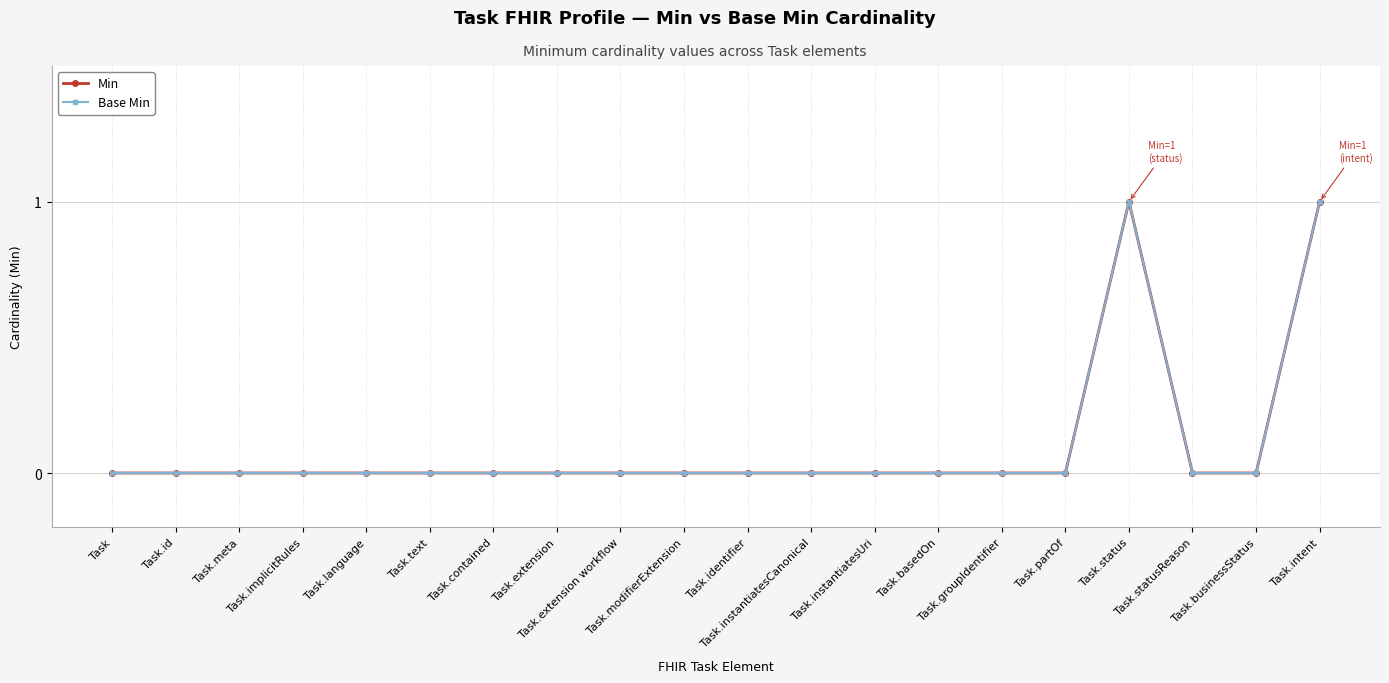

True or false: Min has more than 2 points higher than both neighbors.

False